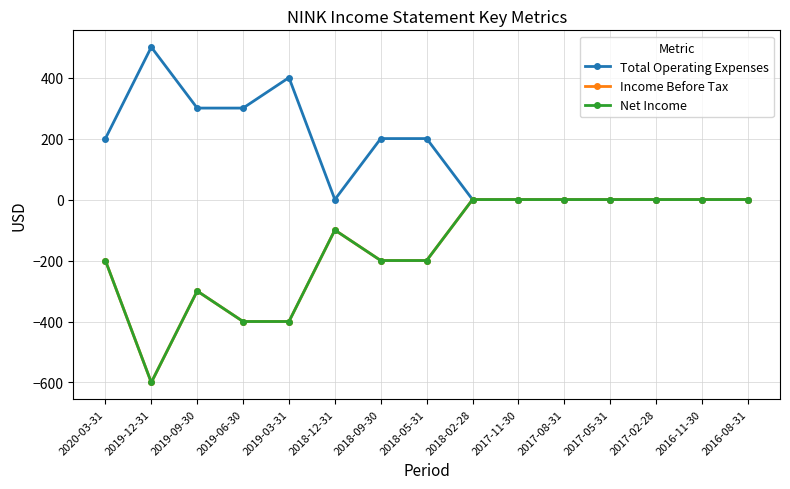

What is the average value of the Total Operating Expenses series?

140